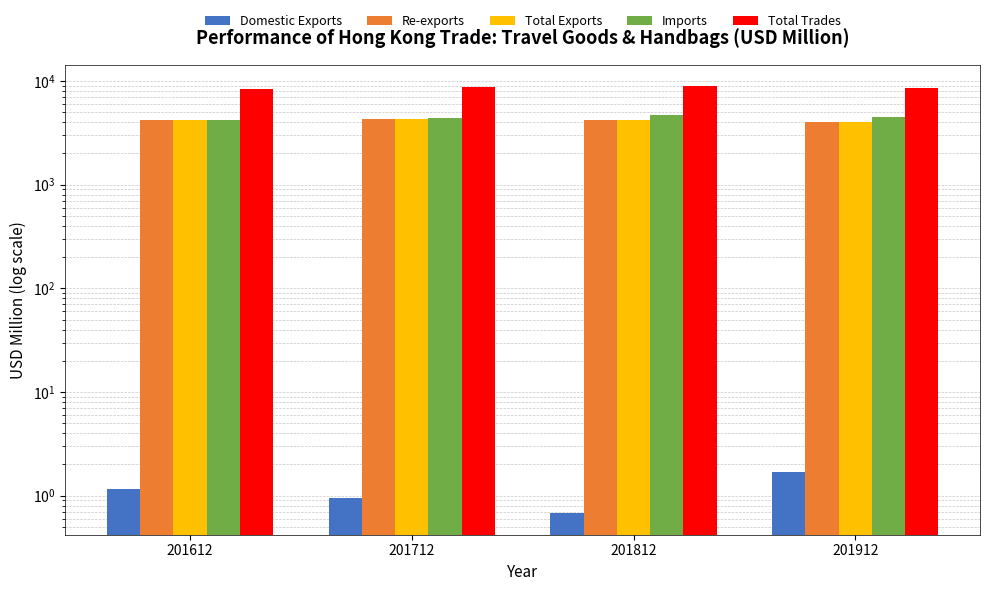

What is the value of the Imports bar at the 4th from the left?

4515.1